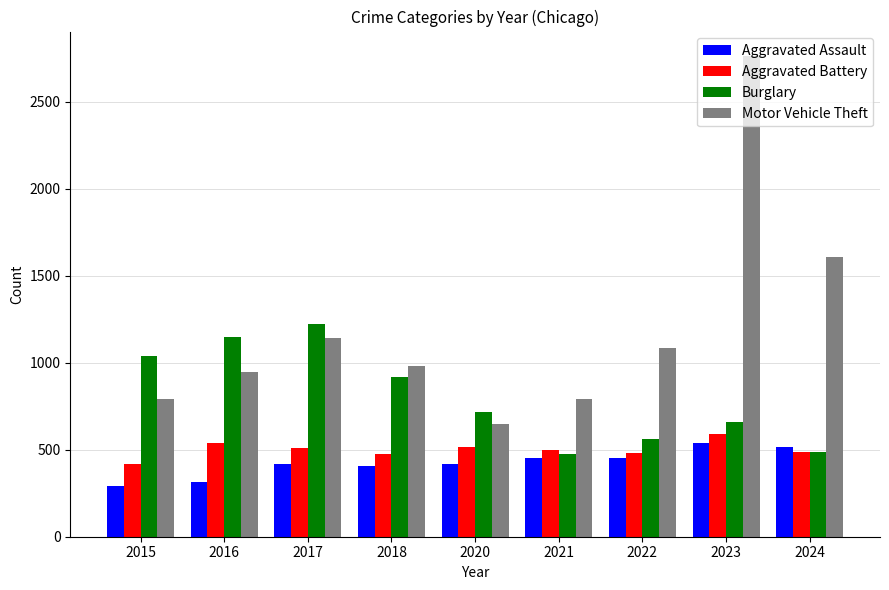

What is the total value across all series at 2024?

3103